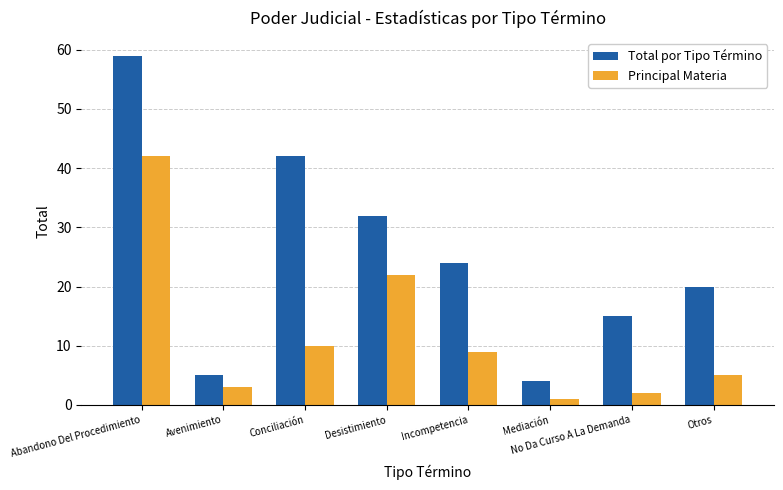

How many data points in Total por Tipo Término are less than 24?

4